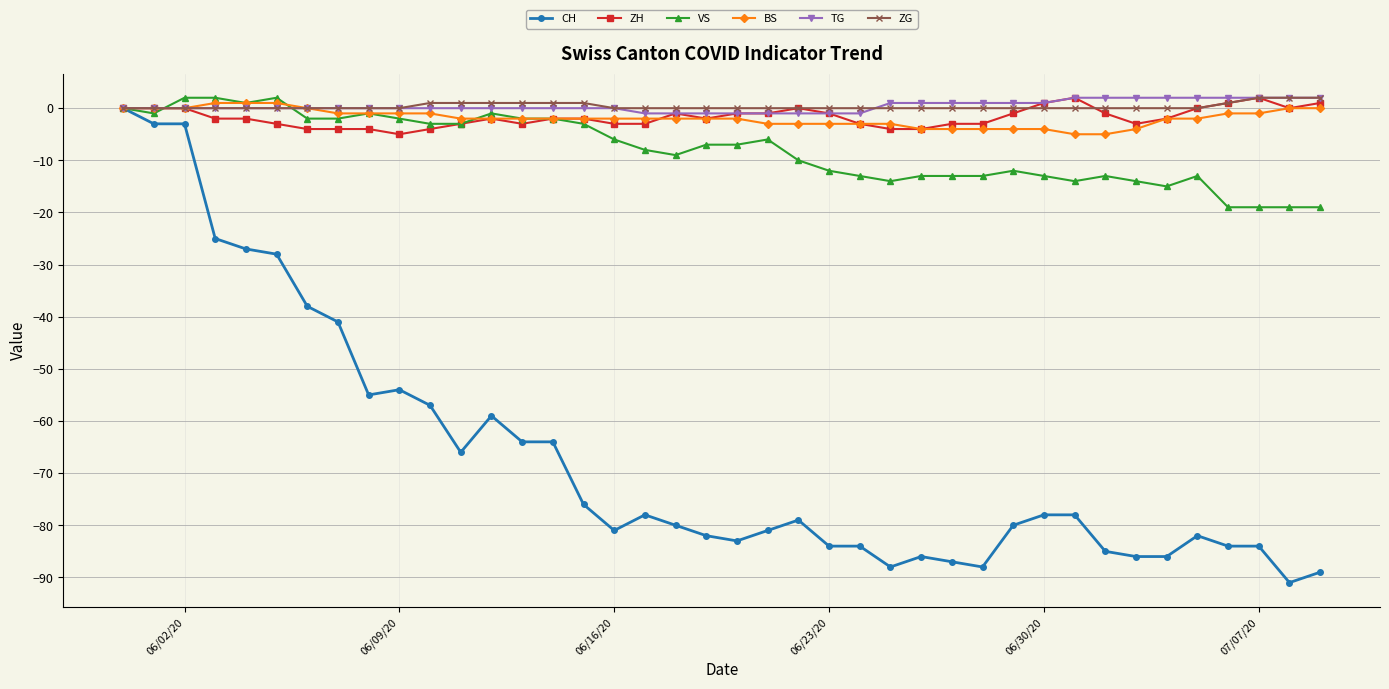

What is the difference between the second highest and minimum values in the ZH series?

7